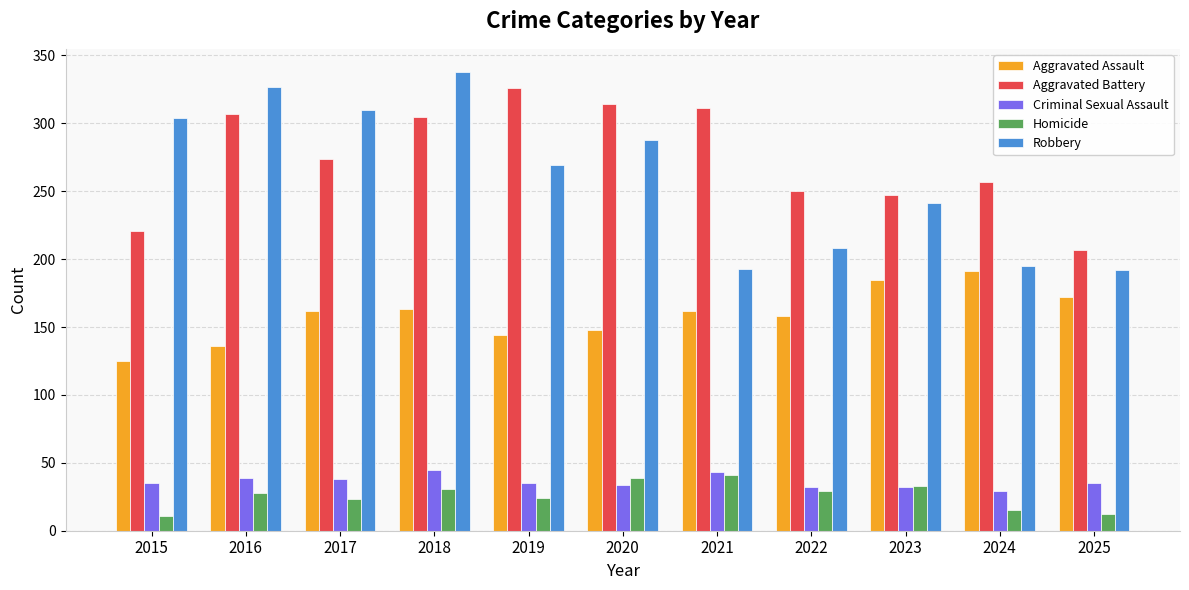

What is the maximum value shown in the chart?

338